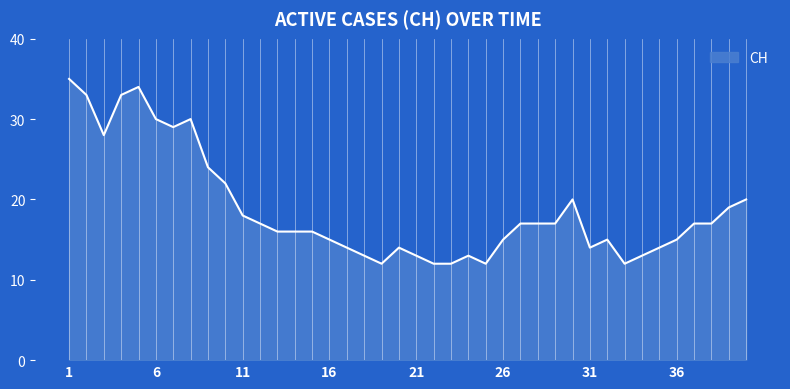

What is the greatest value displayed?

35